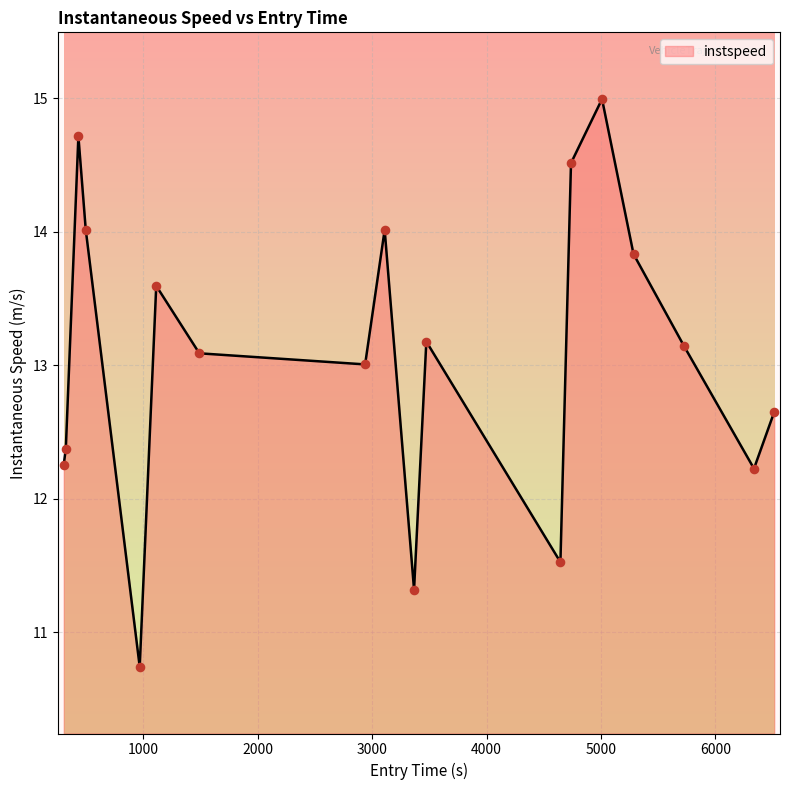

What is the difference between the maximum and minimum values?

4.3